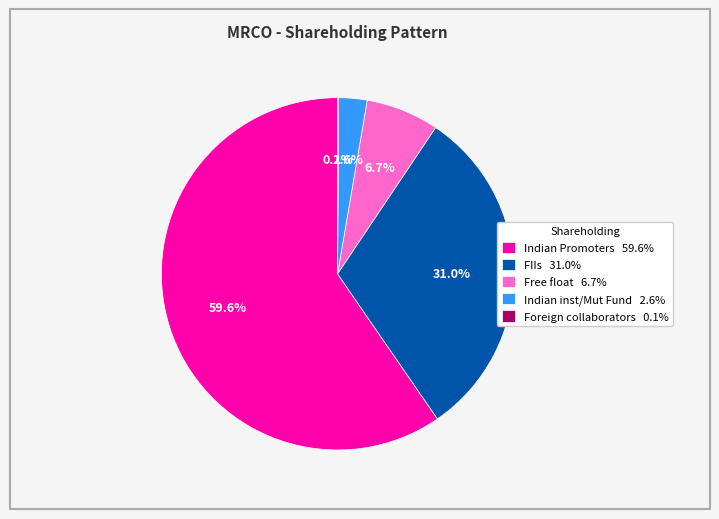

Which category has the biggest portion of the pie?

Indian Promoters